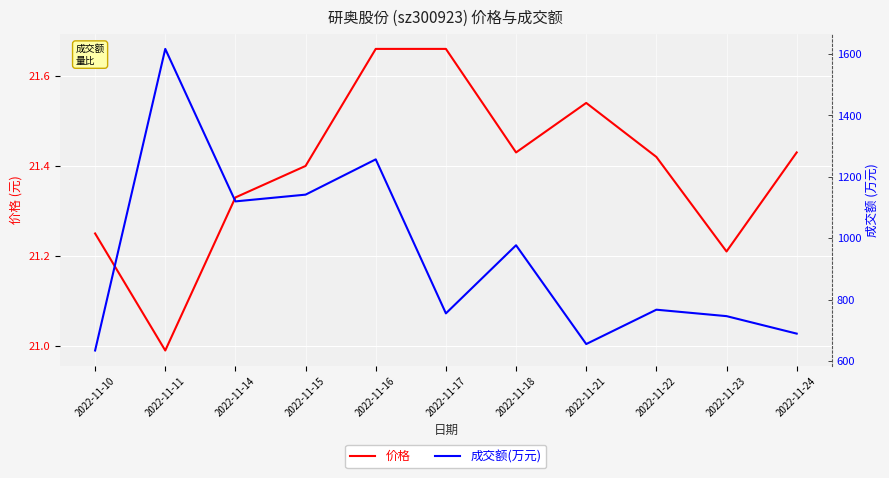

What is the total value across all series at 2022-11-10?

655.2